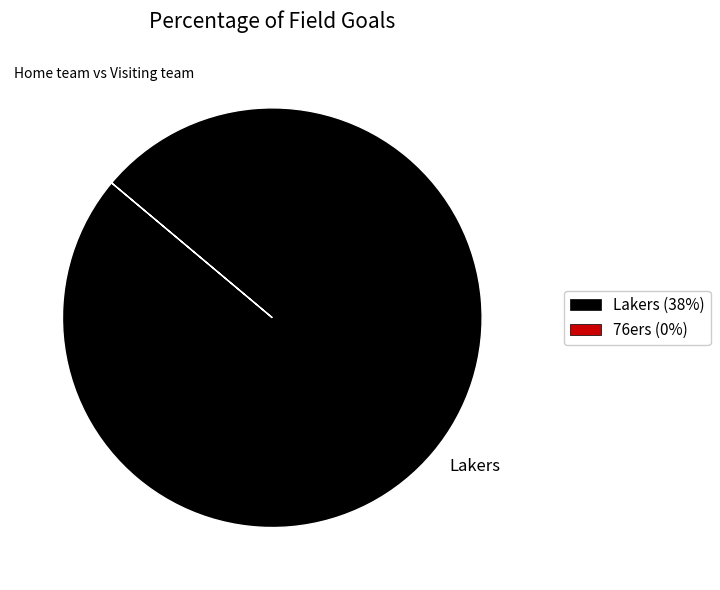

Rank the categories by value from highest to lowest.

Lakers